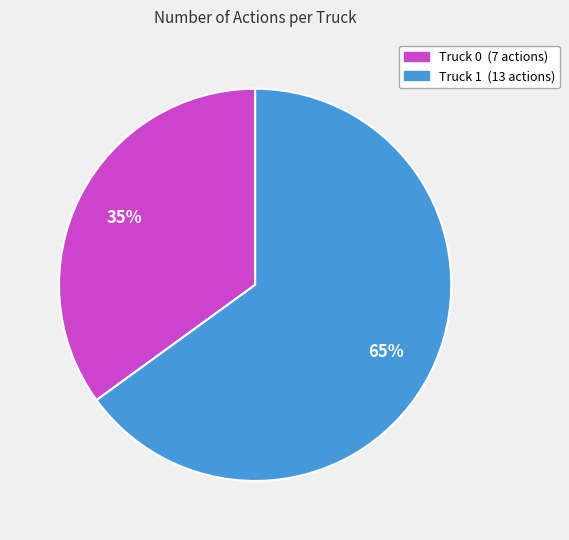

What is the majority slice?

Truck 1